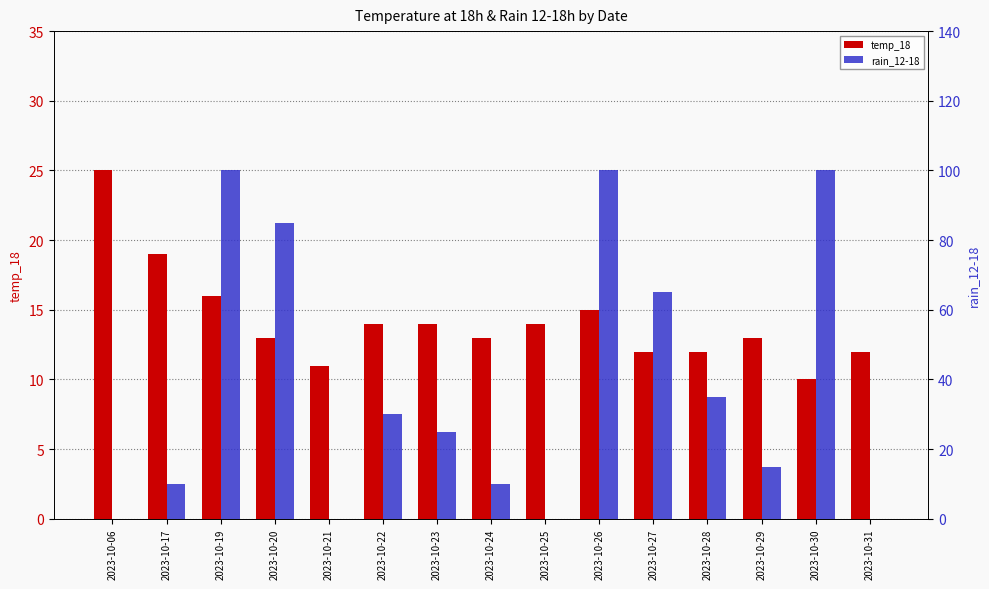

Which series has the largest range (max minus min)?

rain_12-18